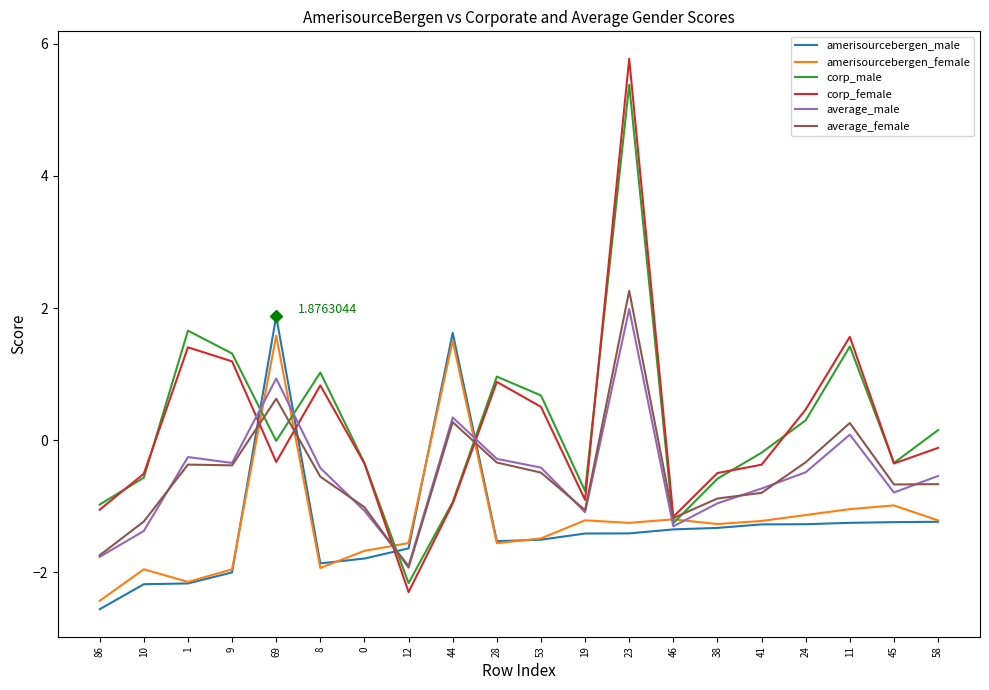

What is the maximum value for corp_female?

5.8